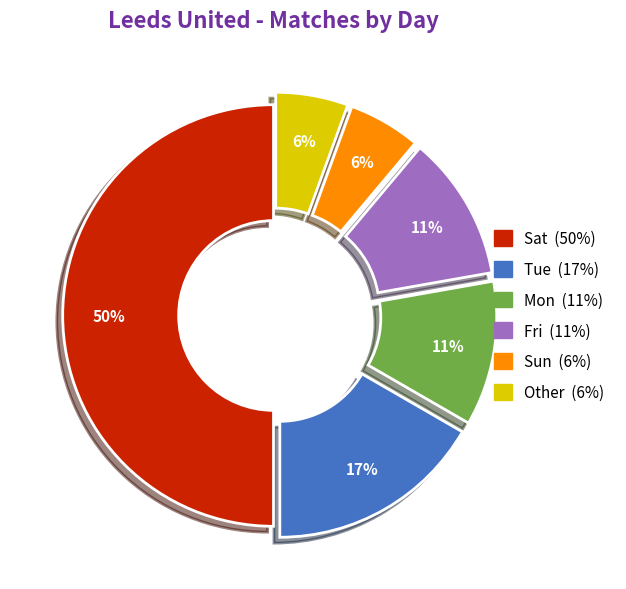

To the nearest percent, what is the average slice percentage?

17%